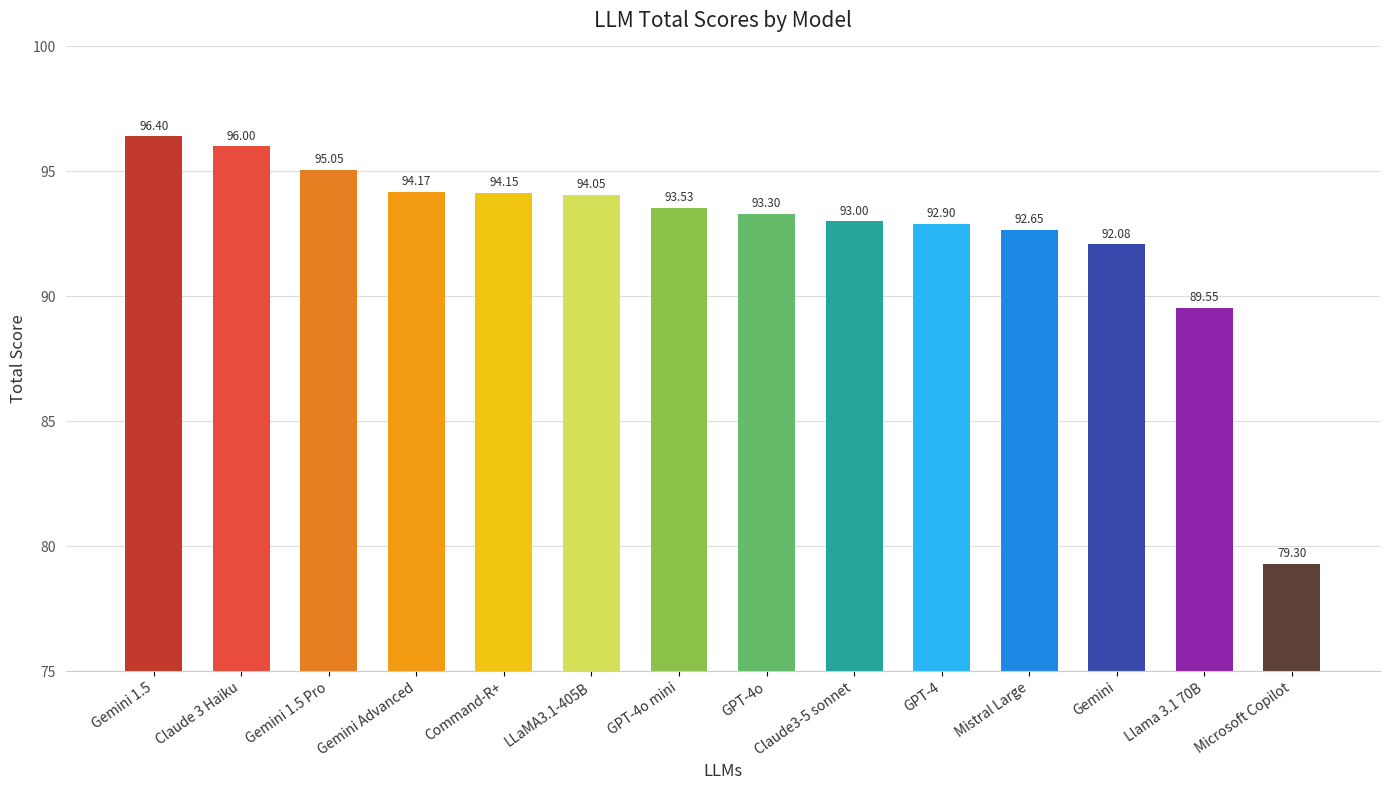

How many bars are there in total?

14